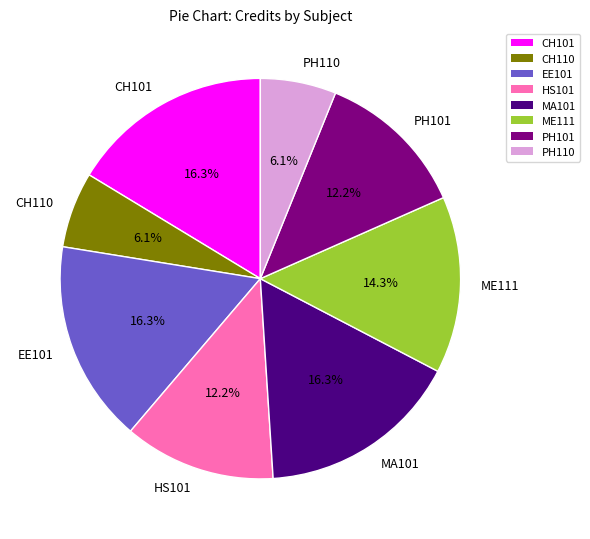

Combined, do PH110 and EE101 account for over 50%?

No